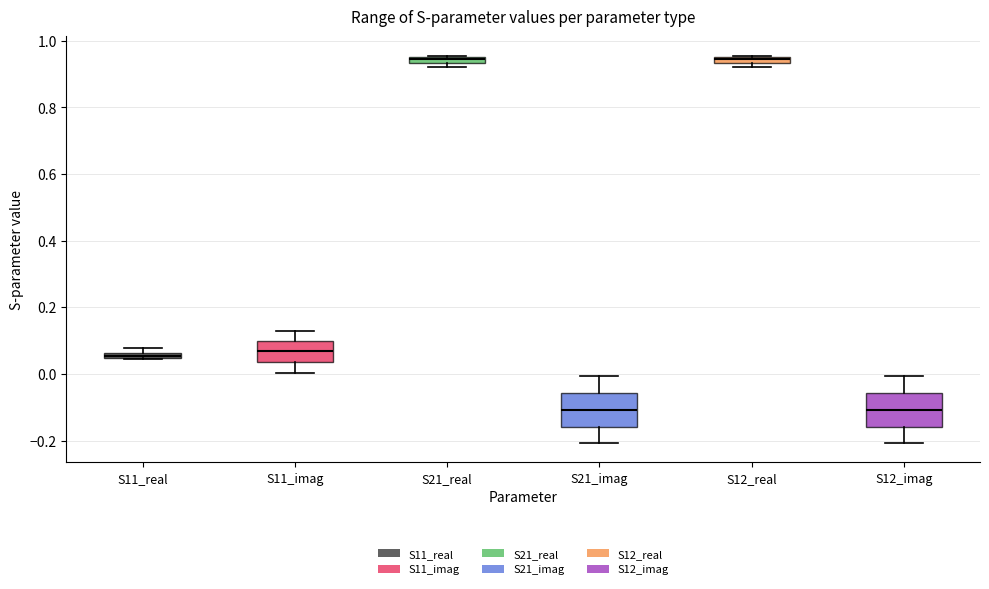

Where is the lower edge of the box for S21_real on the y-axis? The values are not printed on the chart, so give them approximately, as read against the axis.

0.94